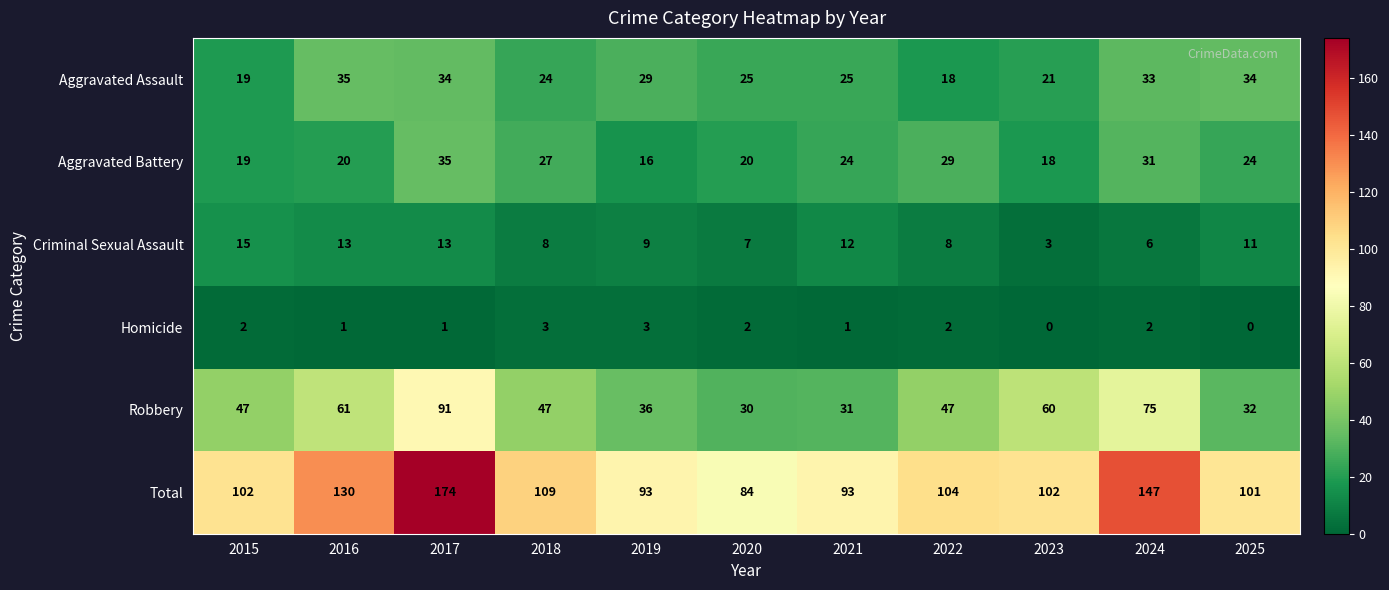

True or false: Robbery has a value of 58 at 2017.

False